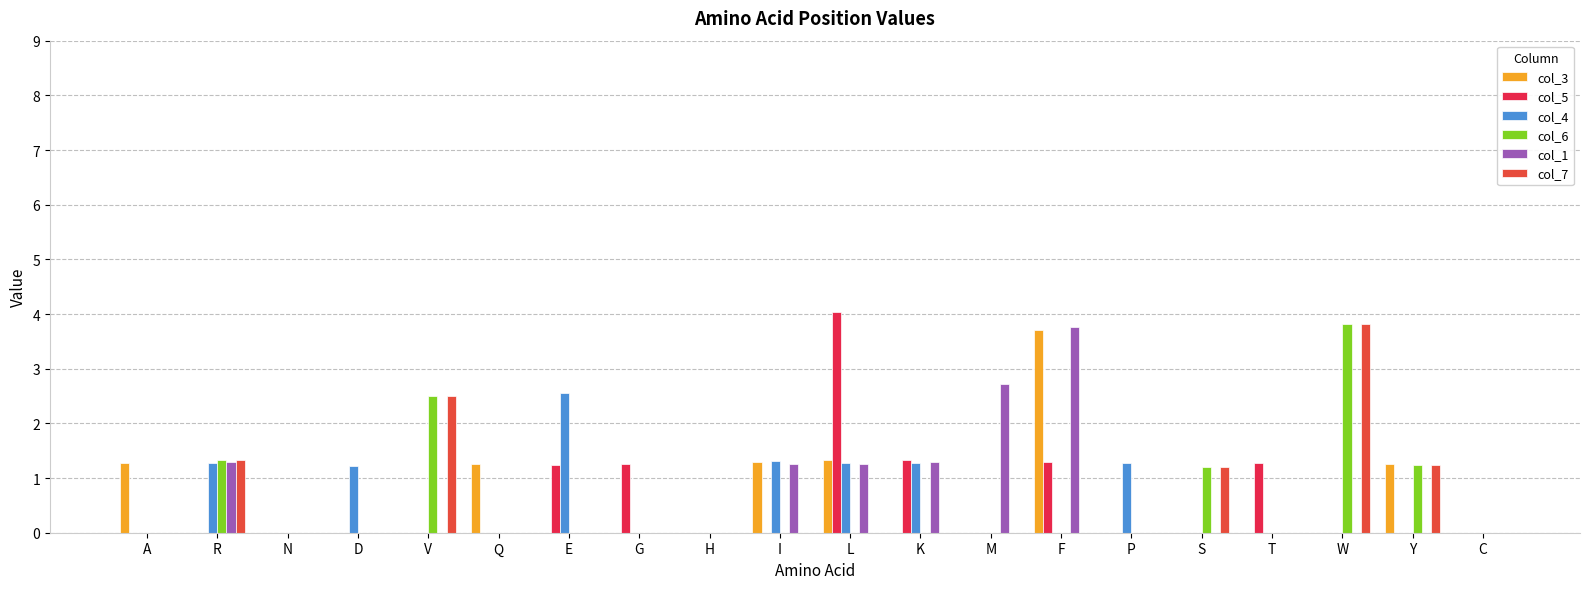

What is the approximate value of col_5 at K?

1.3